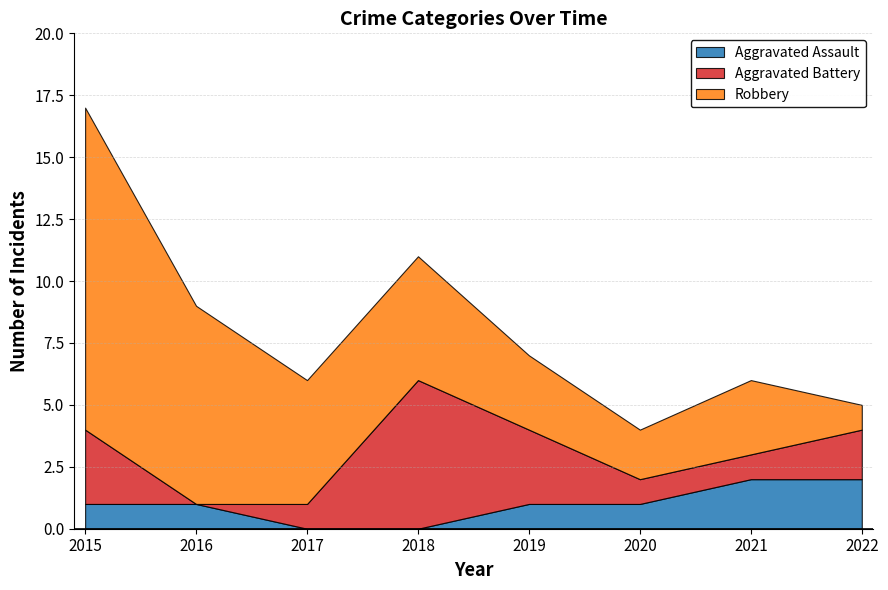

What is the sum of the Aggravated Battery values at 2020 and 2019?

4